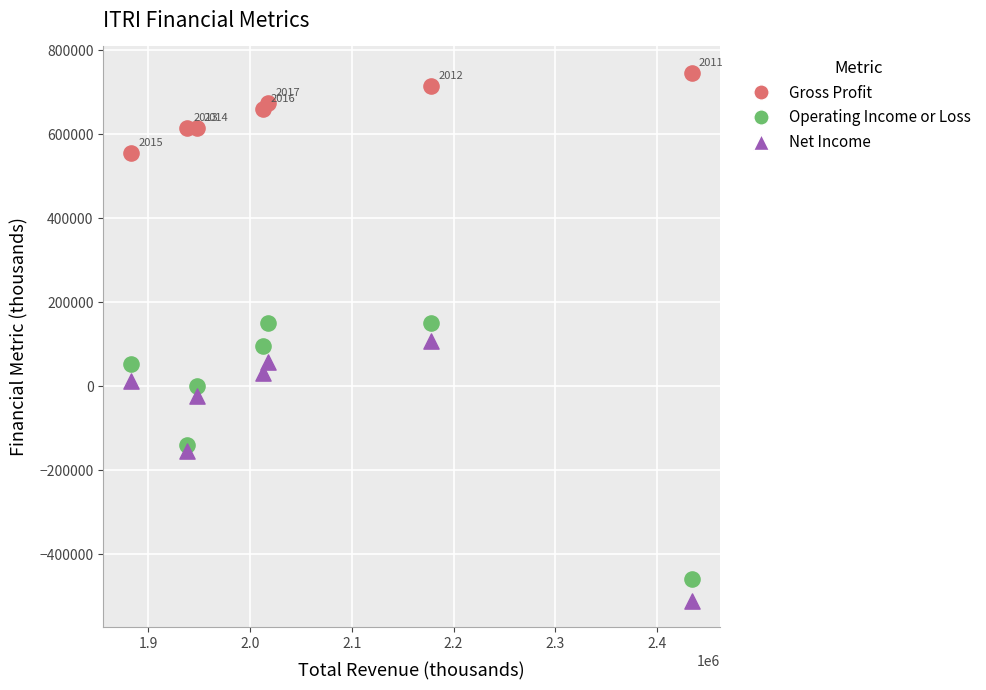

Which series reaches the maximum Y coordinate?

Gross Profit